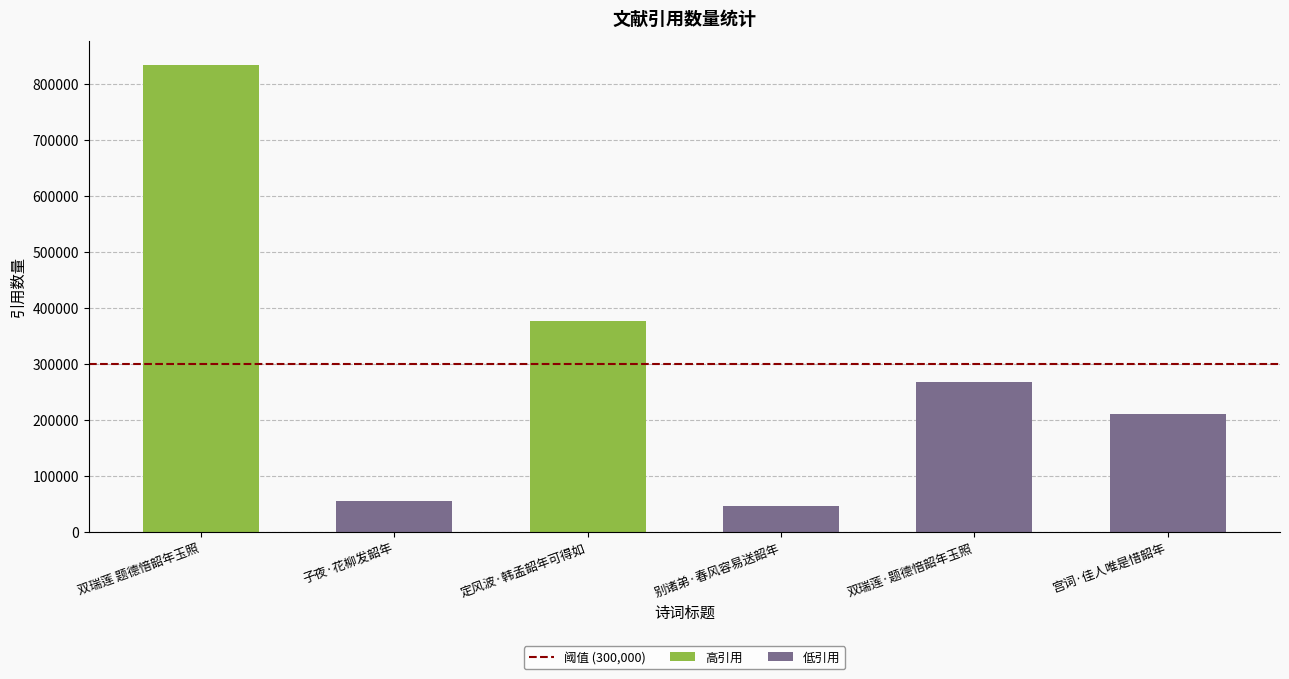

What is the ratio of the value at 双瑞莲·题德愔韶年玉照 to the value at 别诸弟·春风容易送韶年?

5.8